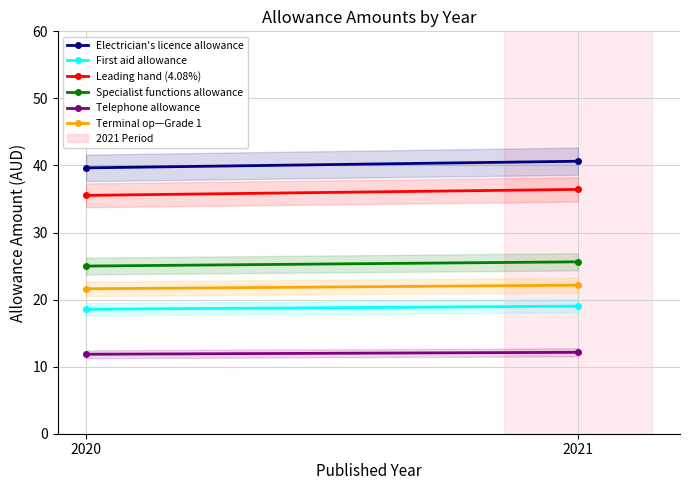

List the series in order of their peak value, highest first.

Electrician's licence allowance, Leading hand (4.08%), Specialist functions allowance, Terminal op—Grade 1, First aid allowance, Telephone allowance